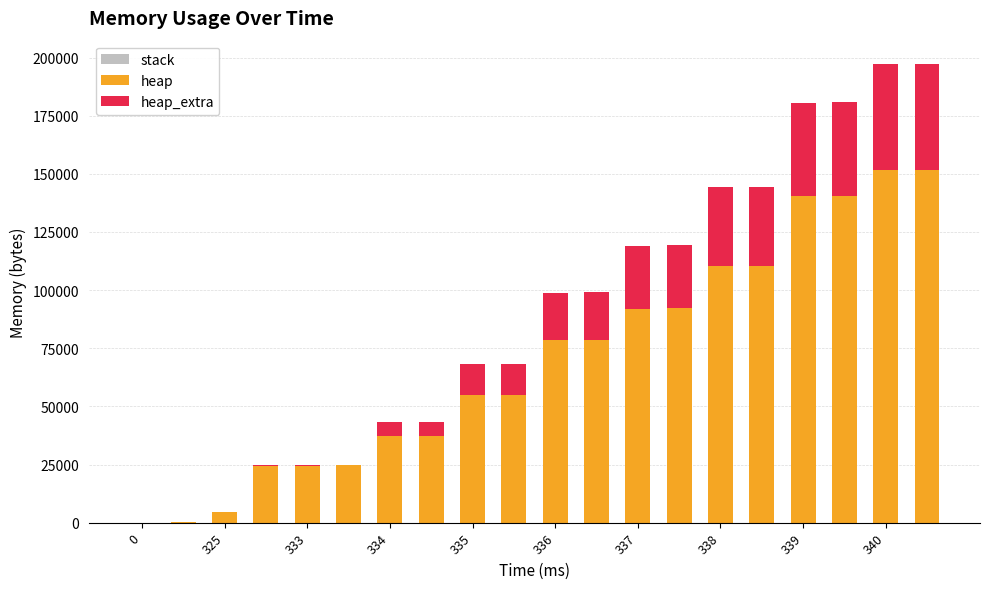

What is the maximum value for heap?

151848